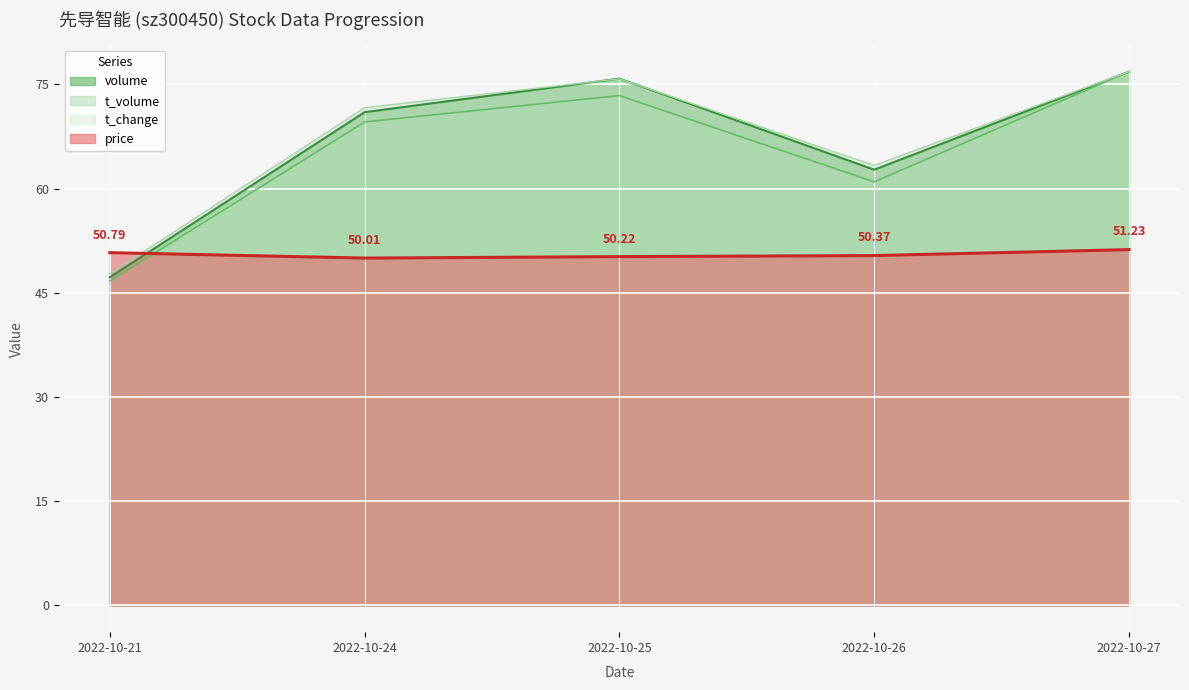

What is the smallest value displayed?

46.7